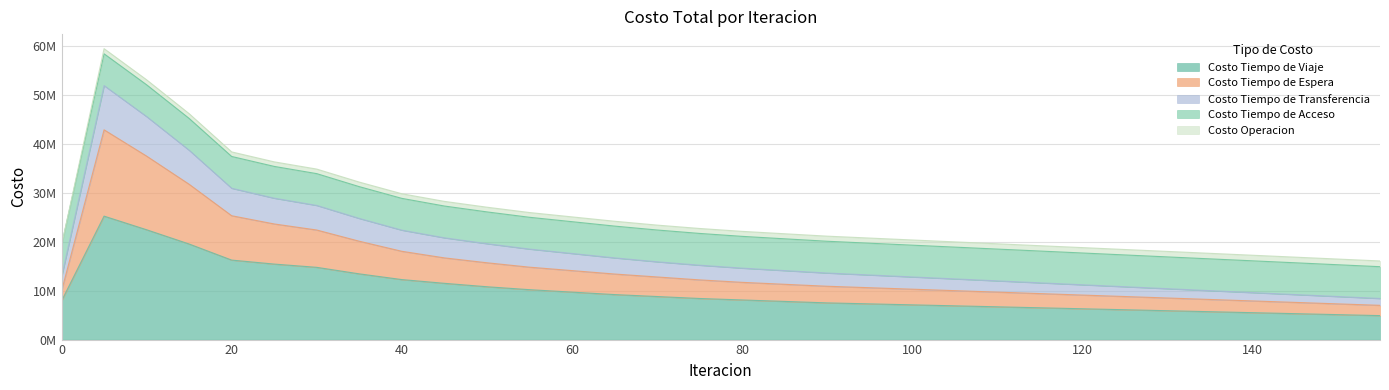

At which category does the chart reach its peak across all series?

5